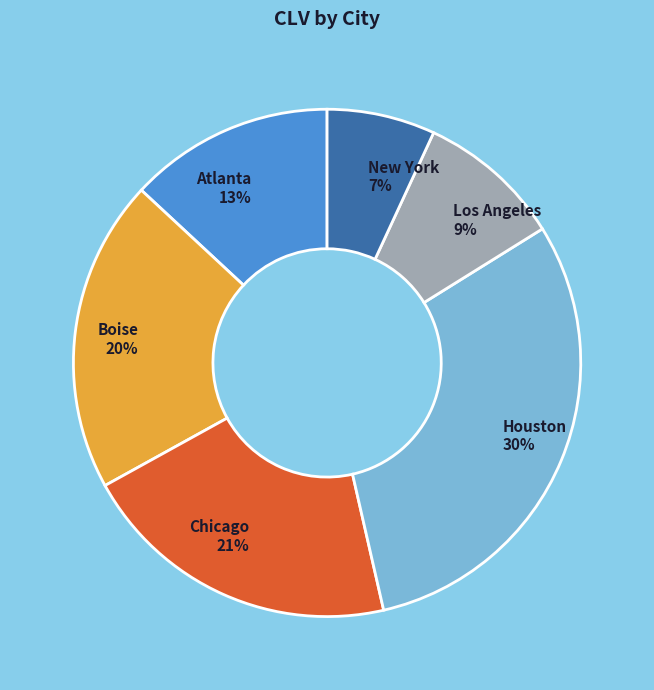

Rank the categories by value from lowest to highest.

New York, Los Angeles, Atlanta, Boise, Chicago, Houston